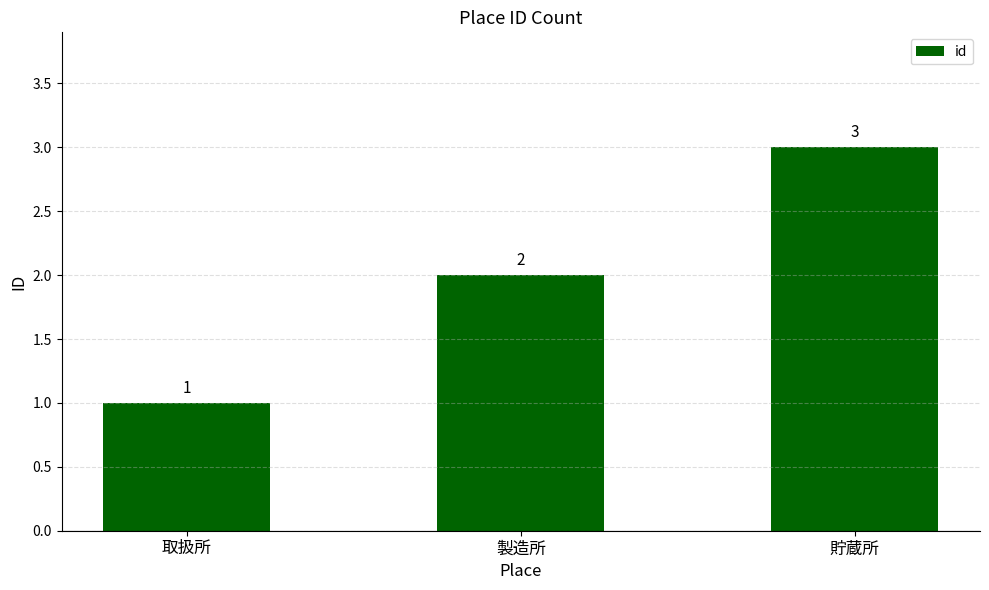

Reading left to right, what are all the values shown in this chart?

1	2	3